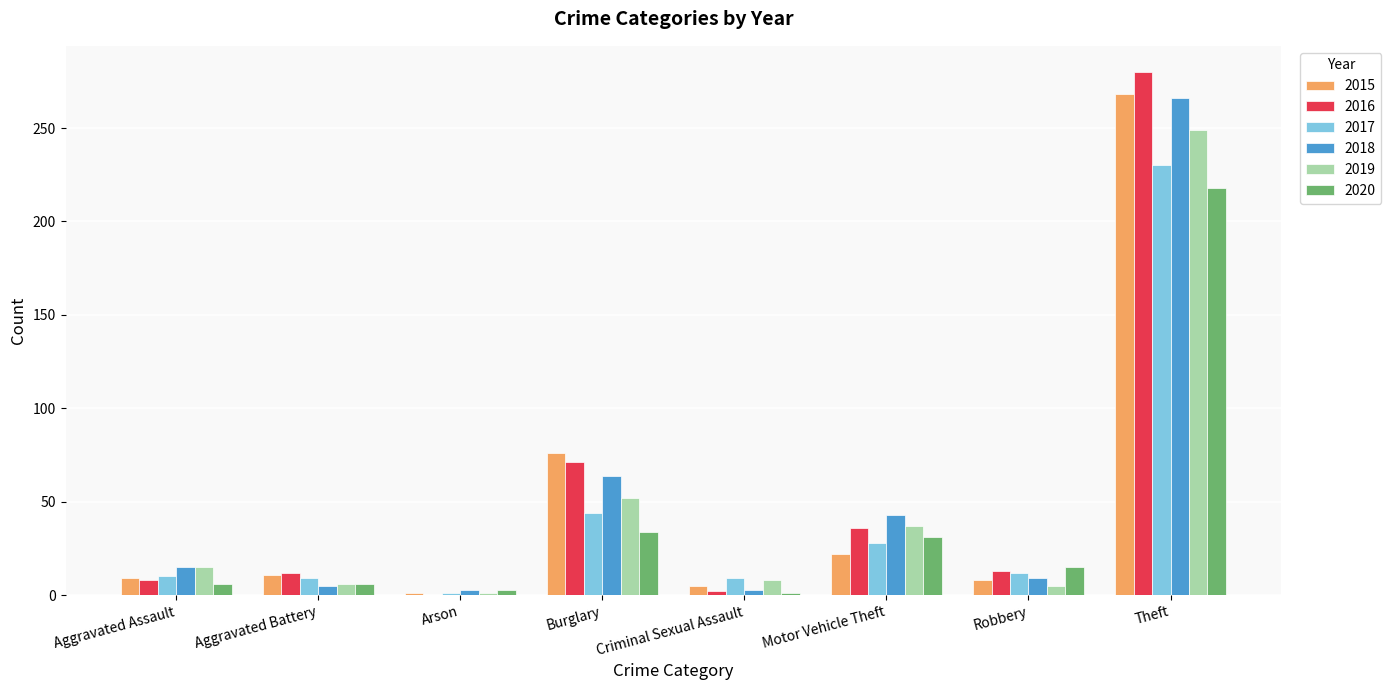

Which series has the largest range (max minus min)?

2016